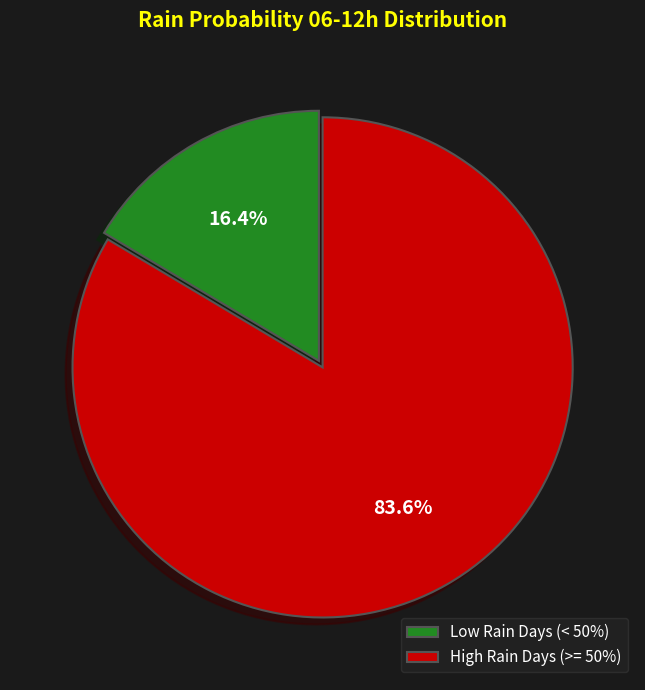

Does Low Rain Days (< 50%) account for over 50% of the chart?

No